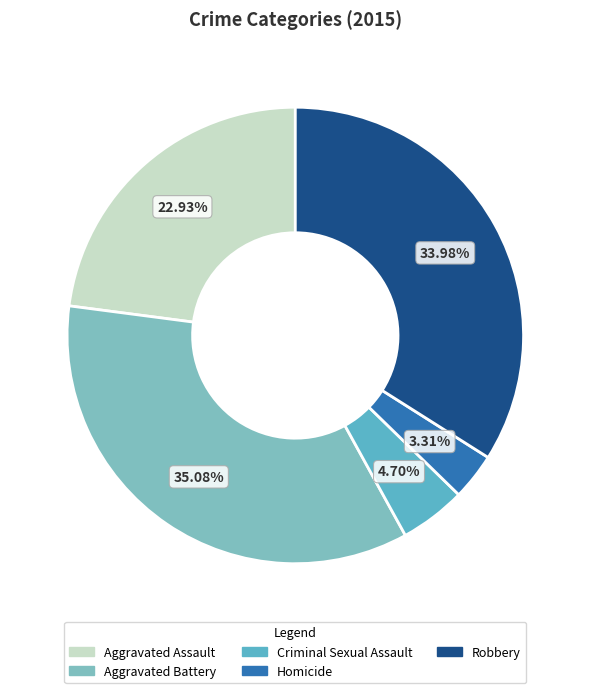

Is there a majority slice in this chart?

No